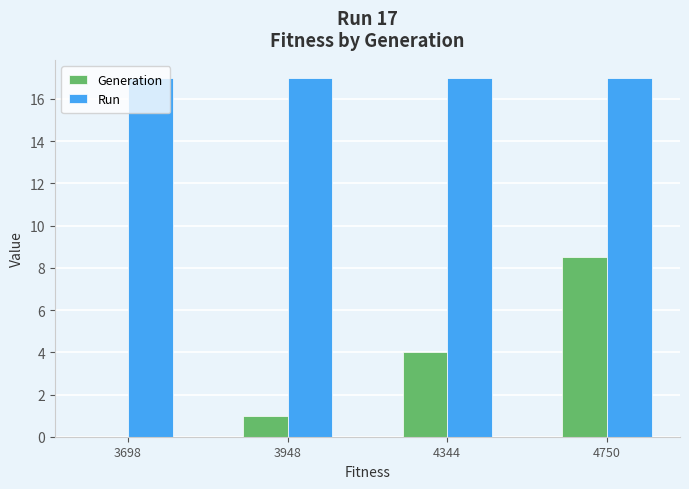

What is the highest value of the Generation series?

8.5